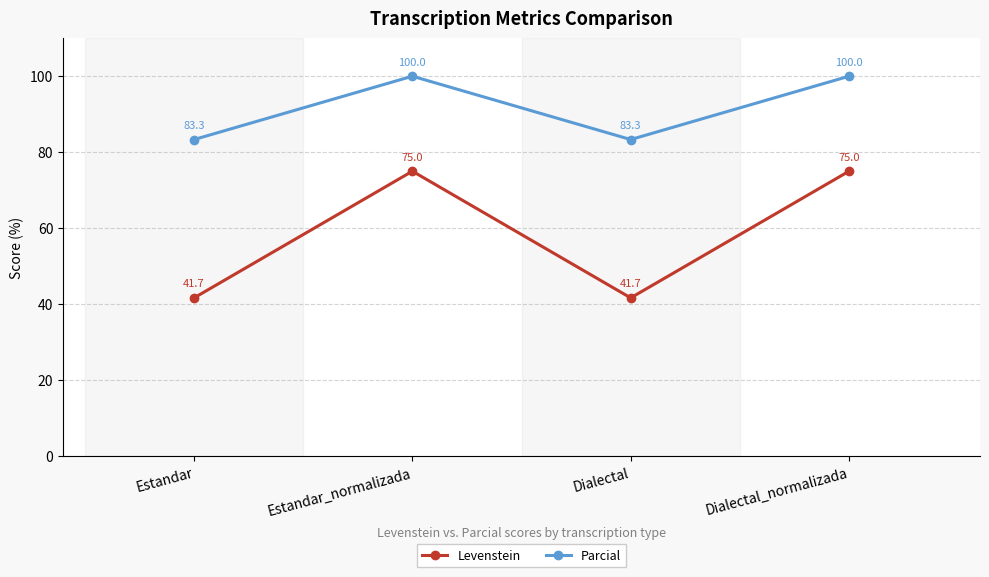

List the series in order of their peak value, lowest first.

Levenstein, Parcial